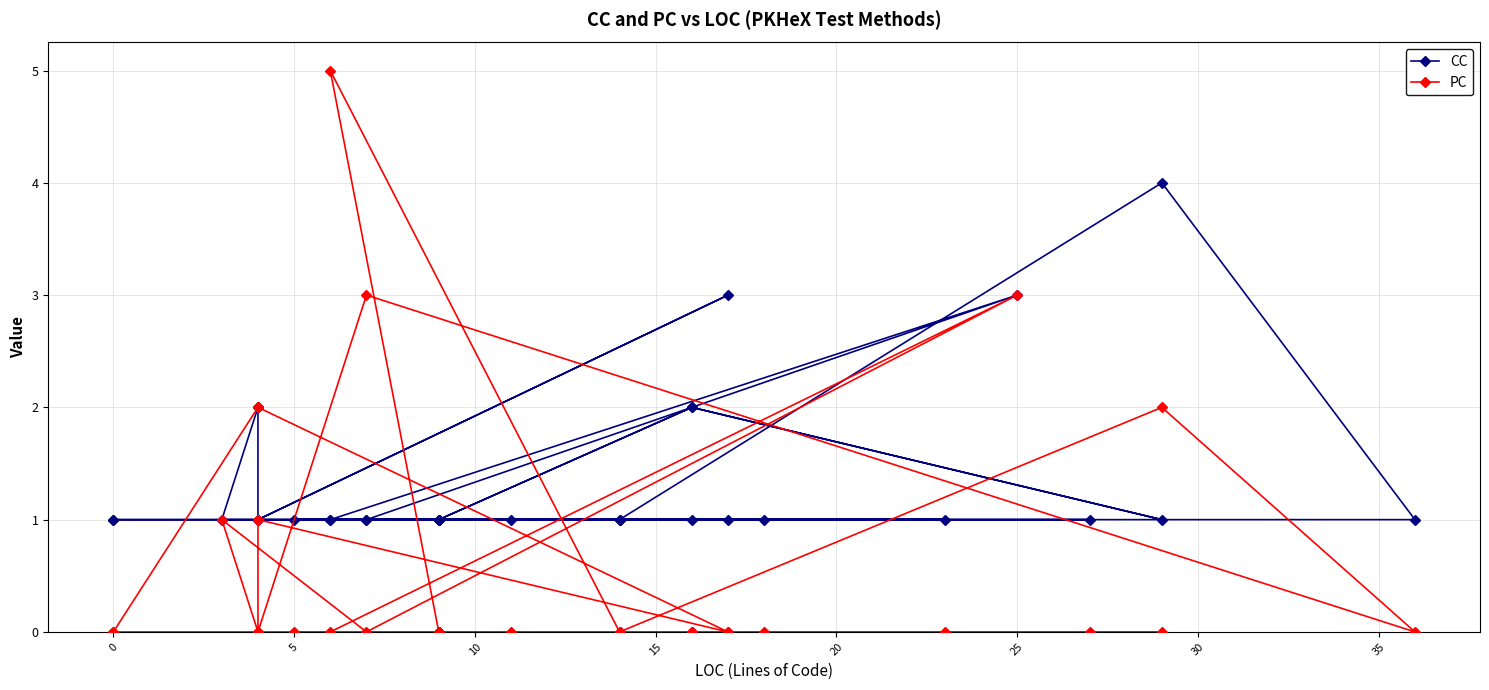

How many lines are shown in the chart?

2